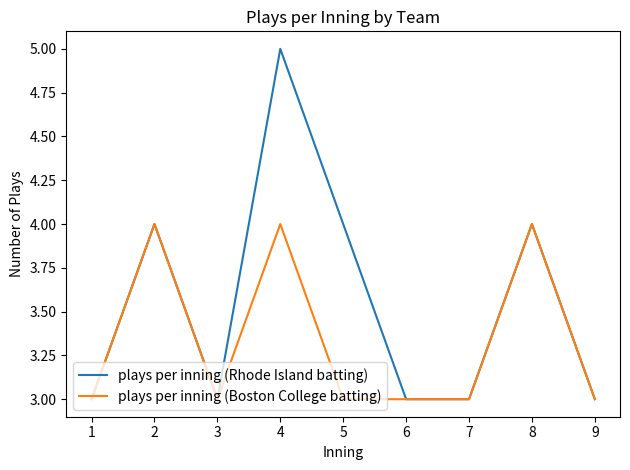

List the series in order of their overall mean, lowest first.

plays per inning (Boston College batting), plays per inning (Rhode Island batting)